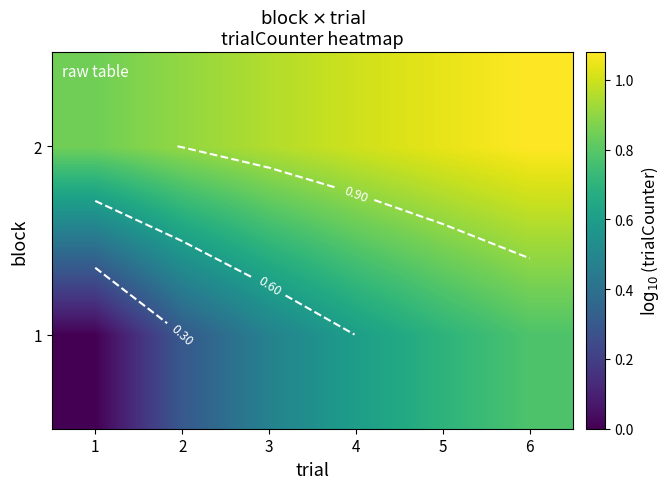

What is the difference between the highest and lowest values at 3?

0.5